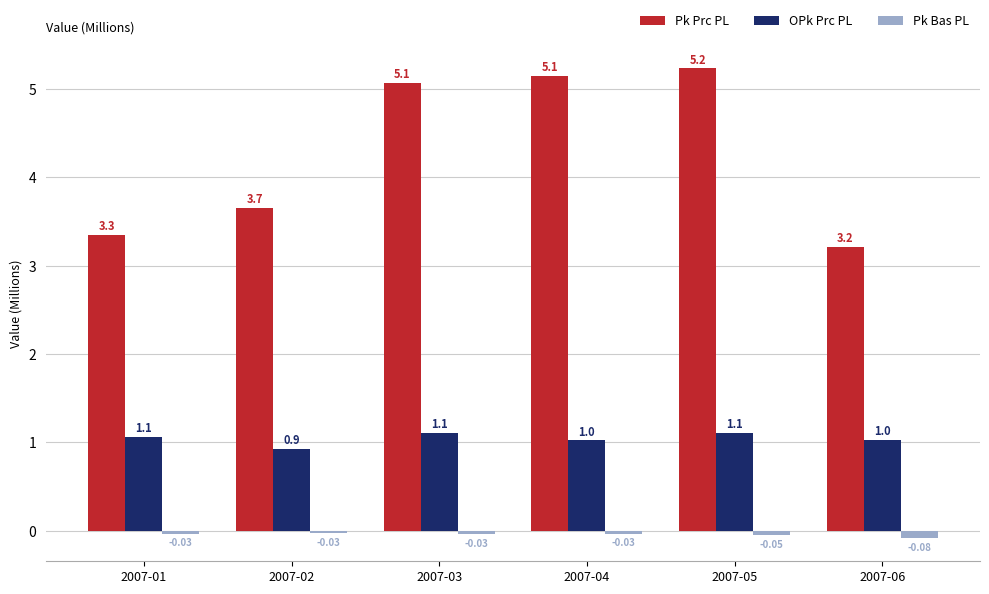

Between 2007-02 and 2007-06, which series saw the biggest shift?

Pk Prc PL